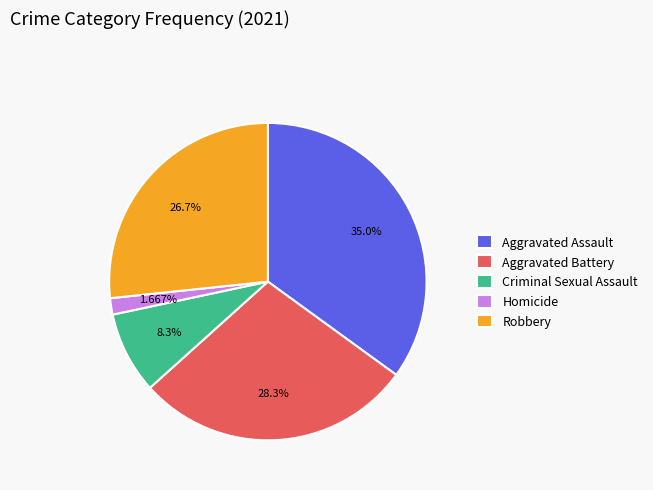

To the nearest percent, what is the difference between the largest and smallest slice percentages?

33%